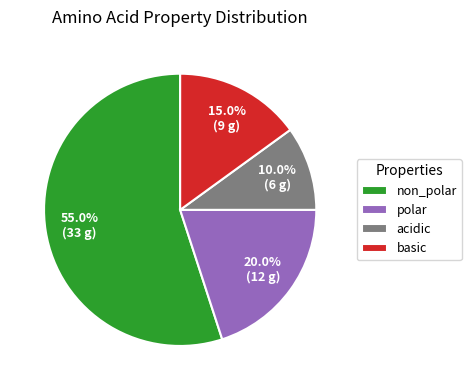

What portion of the pie excludes non_polar?

45.0%